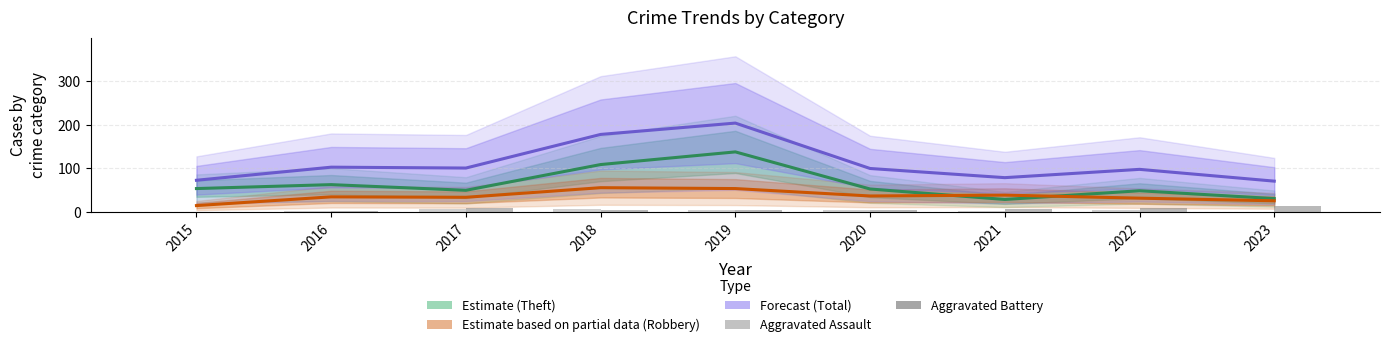

What is the sum of all Aggravated Battery values?

58